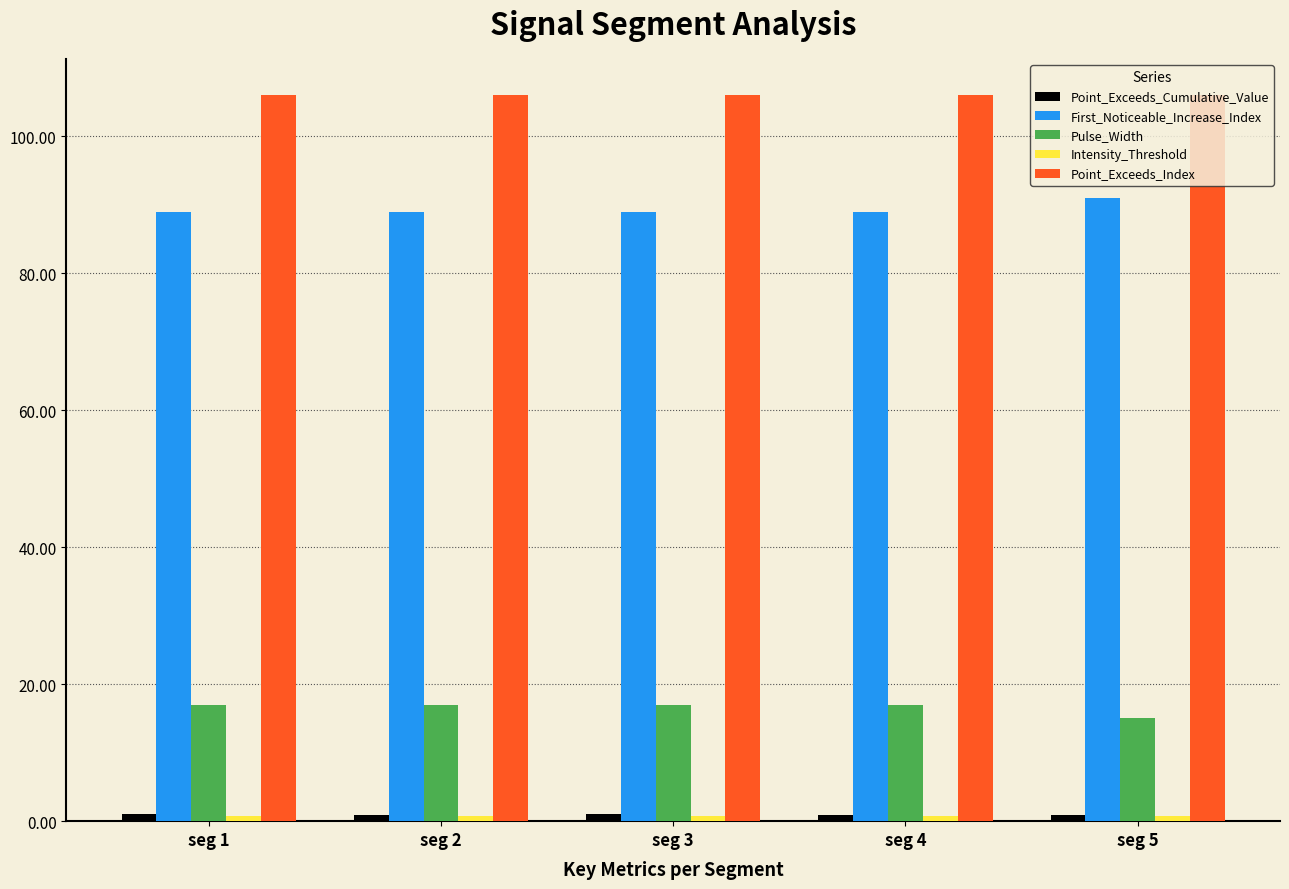

The value of Pulse_Width at seg 5 is 24.5. True or false?

False